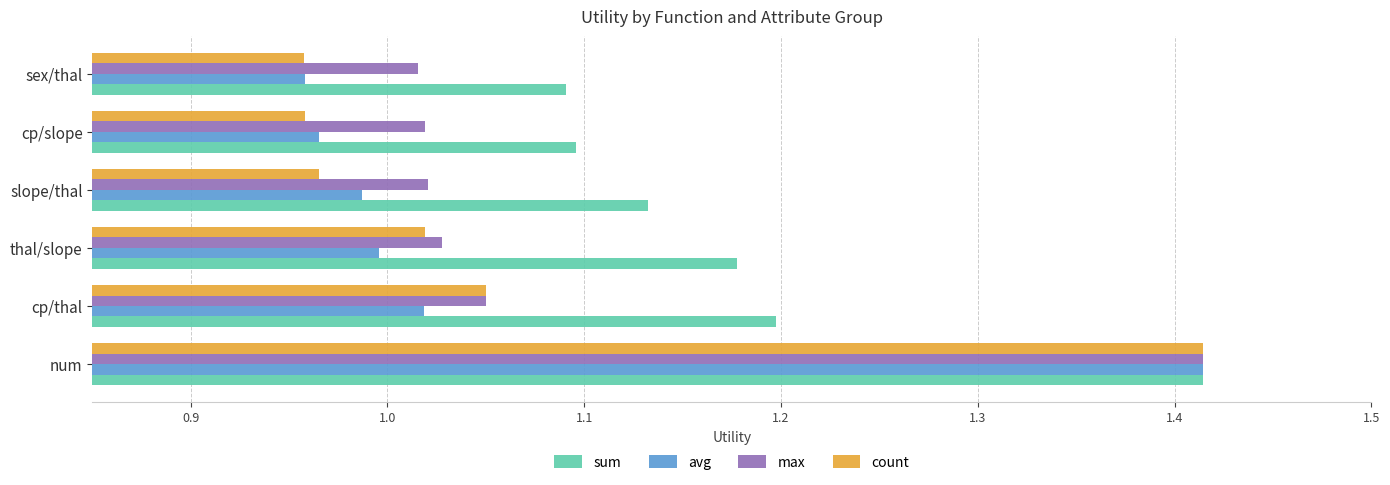

Which series has the widest spread of values?

count